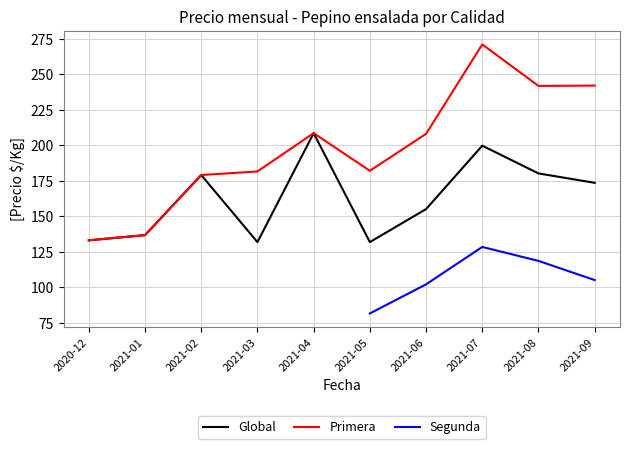

What value does the Global series have at 2021-03?

131.8